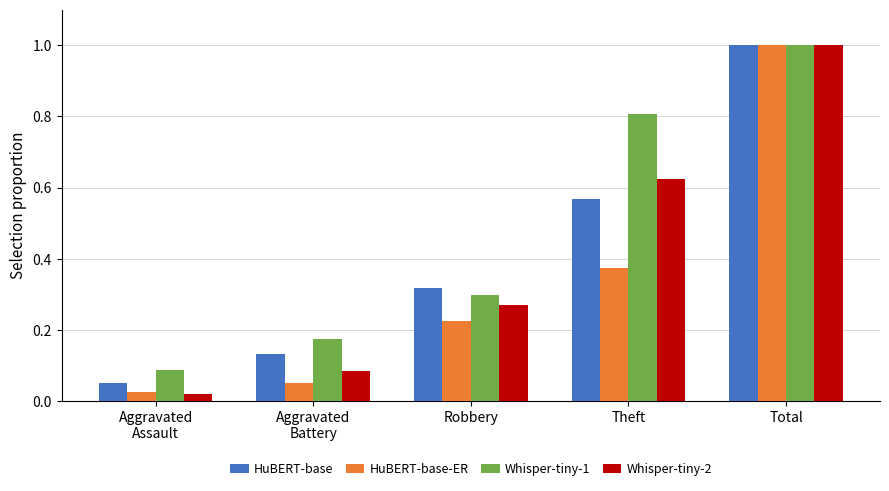

At how many categories does at least one series exceed 0?

5